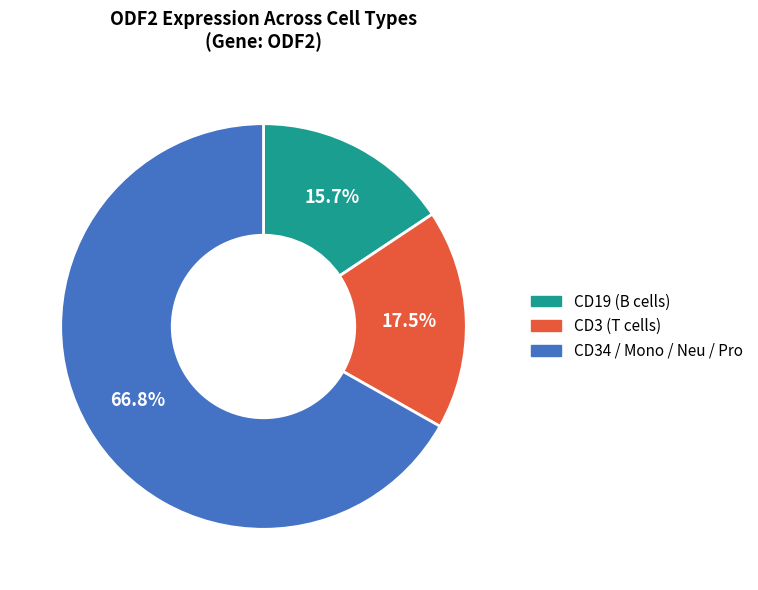

Does any single category account for the majority?

Yes